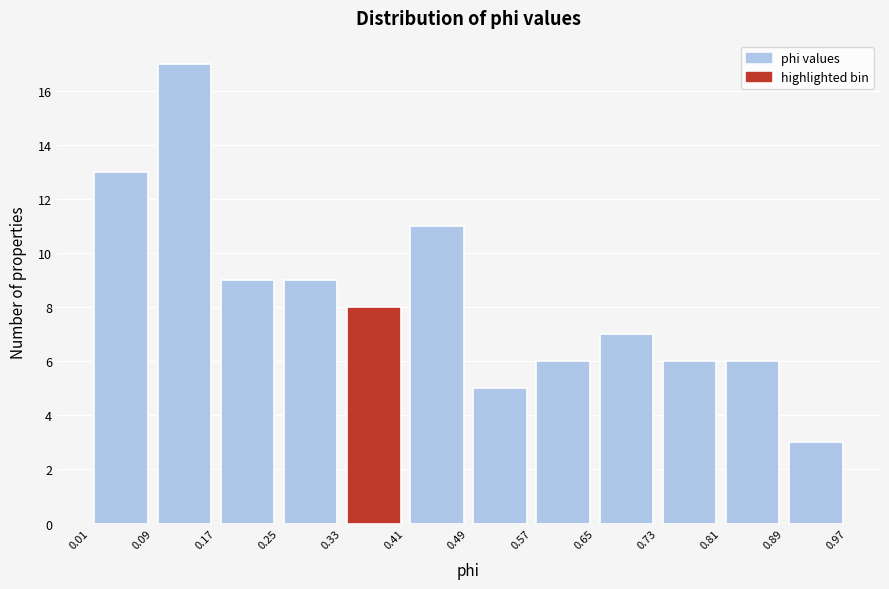

How tall is the bar that spans 0.17 to 0.25 on the x-axis? The values are not printed on the chart, so give them approximately, as read against the axis.

9